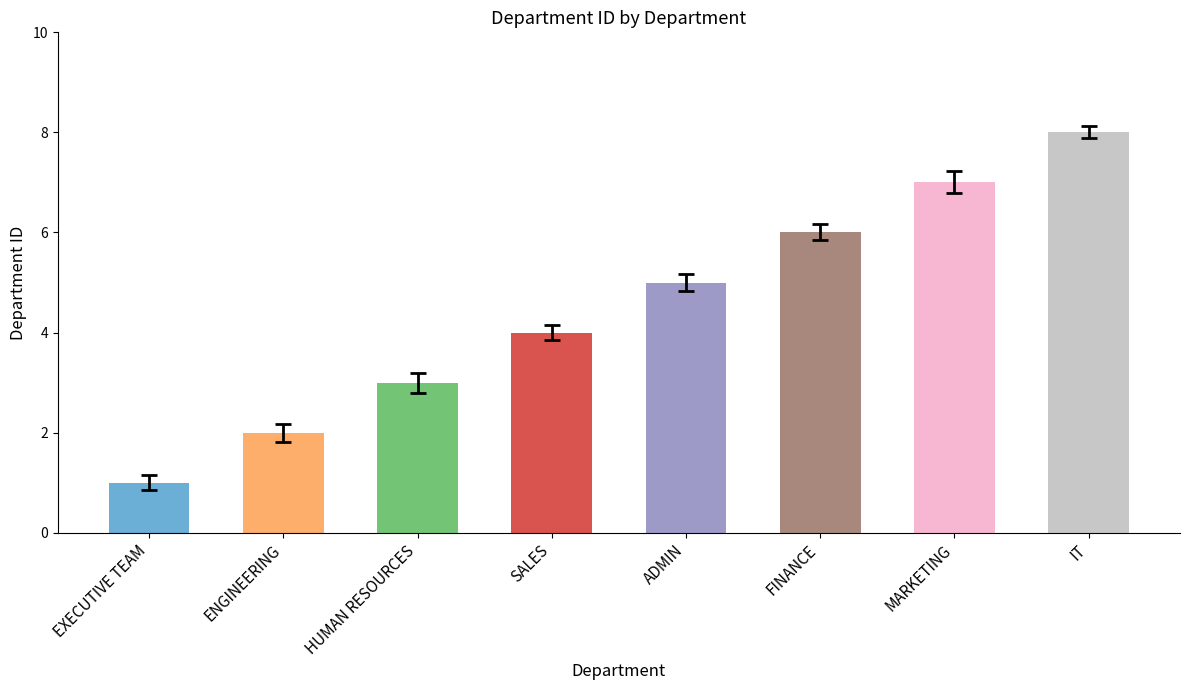

Reading left to right, list all the values displayed in this chart.

1	2	3	4	5	6	7	8